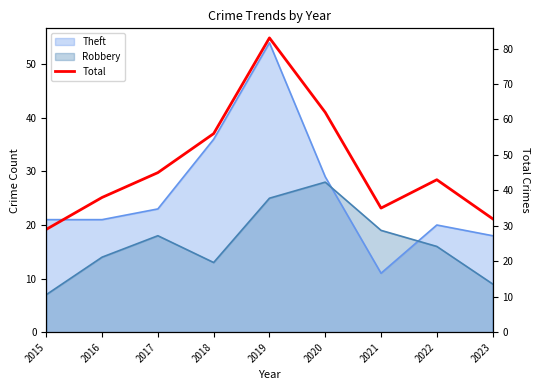

What is the value of the 6th point from the left?

62